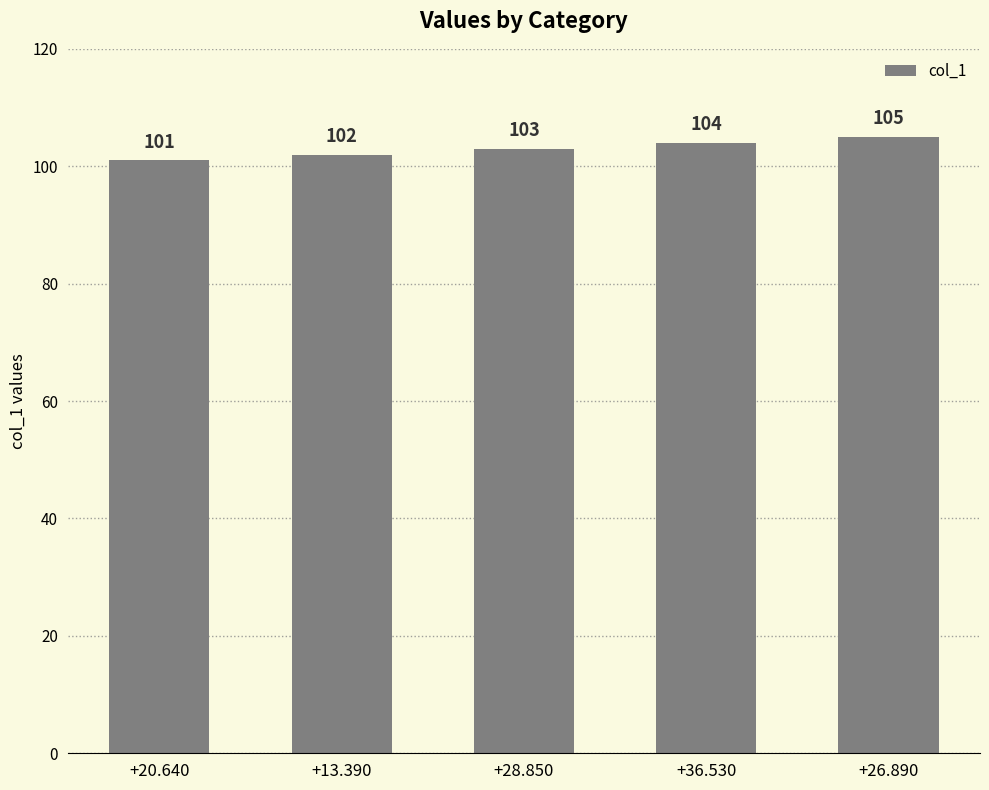

Which has a higher value, +28.850 or +26.890?

+26.890